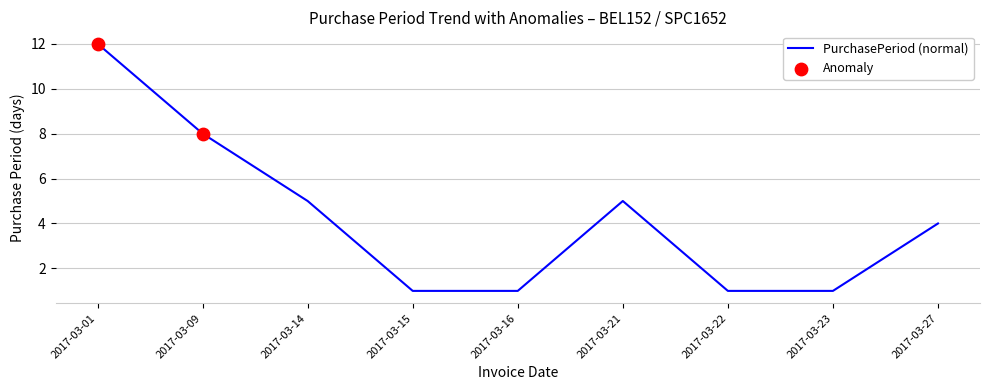

What is the change in value from 2017-03-15 to 2017-03-21?

+4